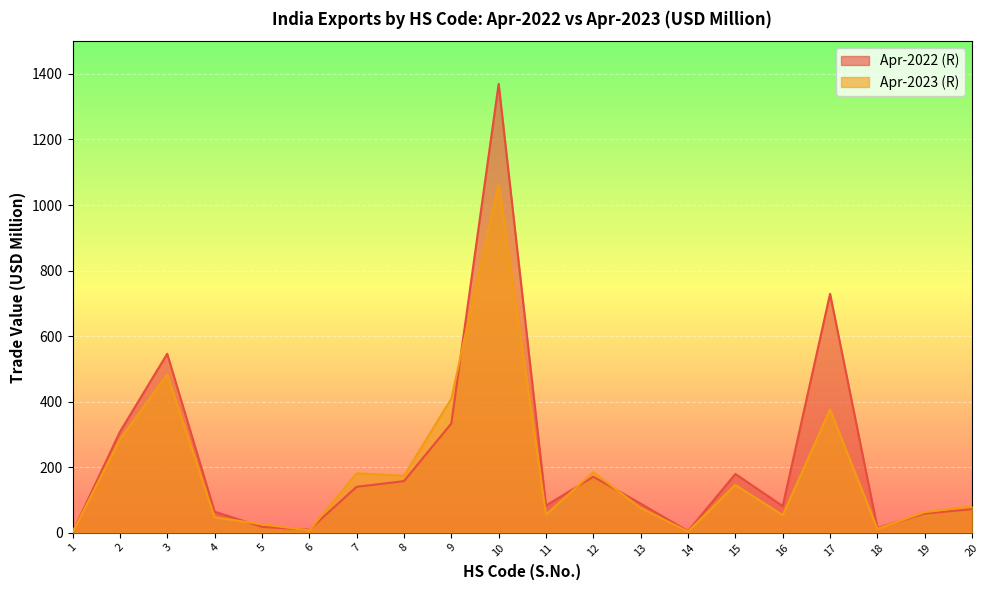

Count the number of categories in the chart.

20